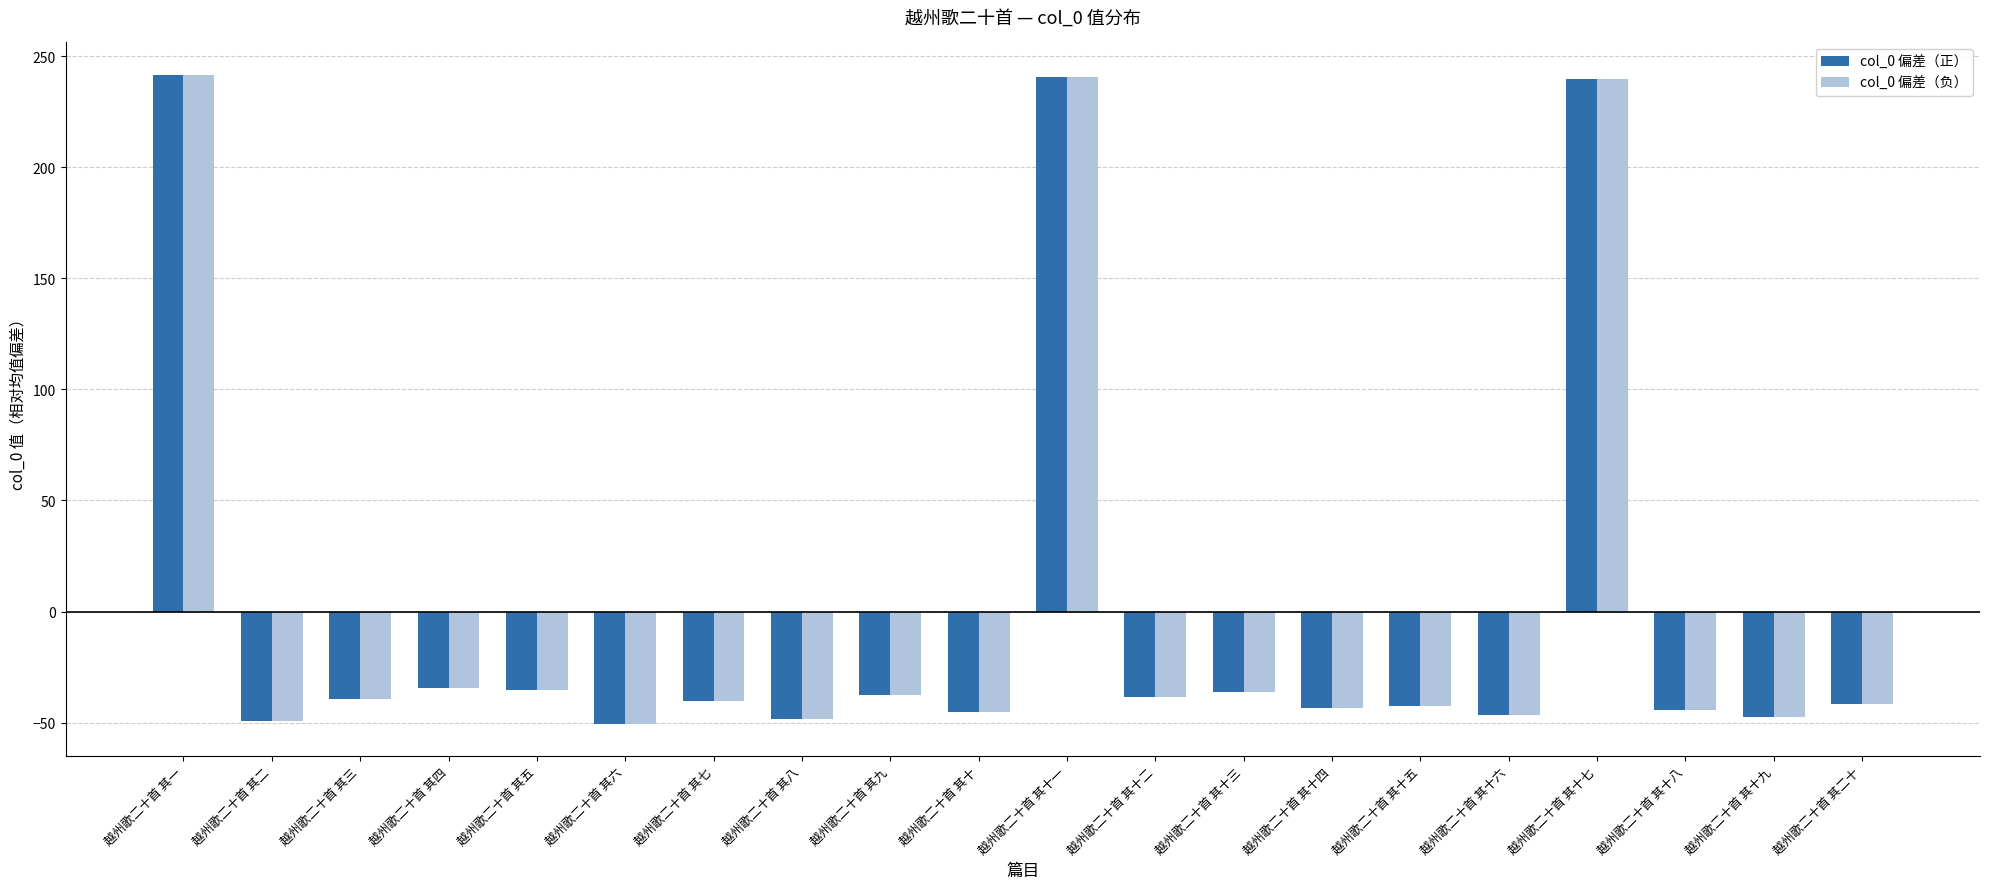

The value of col_0 偏差（正） at 越州歌二十首 其十四 is -66.8. True or false?

False